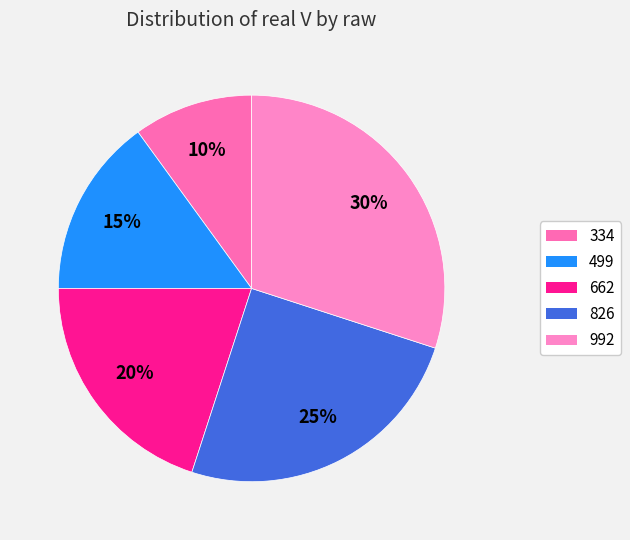

How many segments does this pie chart have?

5